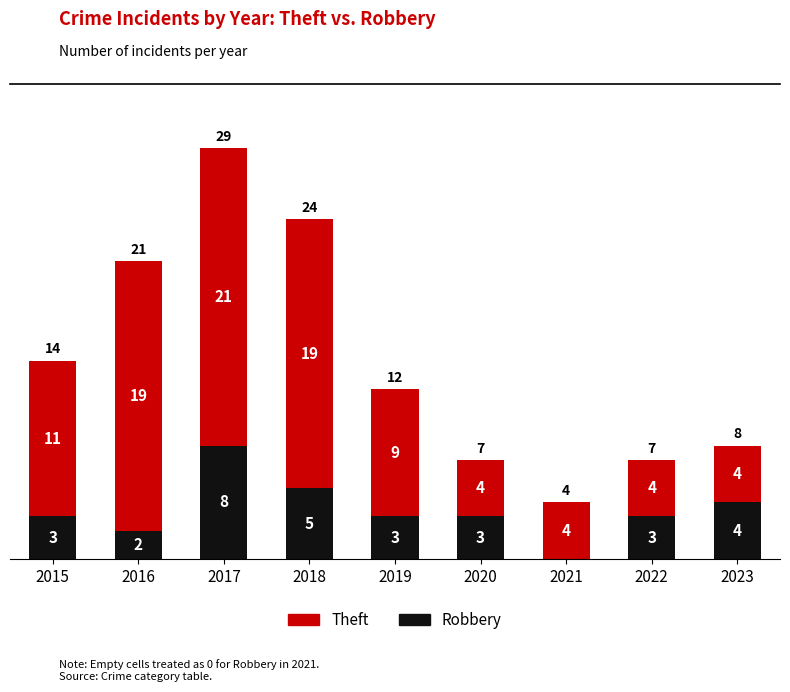

What is the sum of all Robbery values?

31